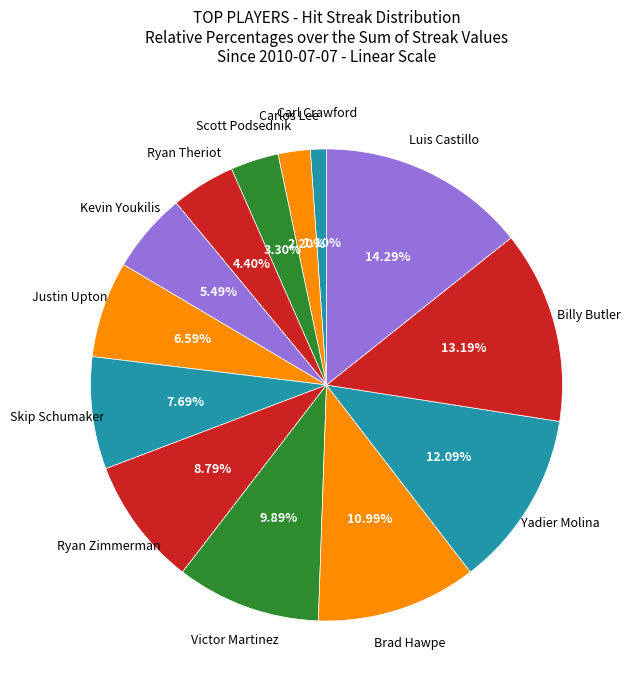

Count the number of slices in the pie.

13